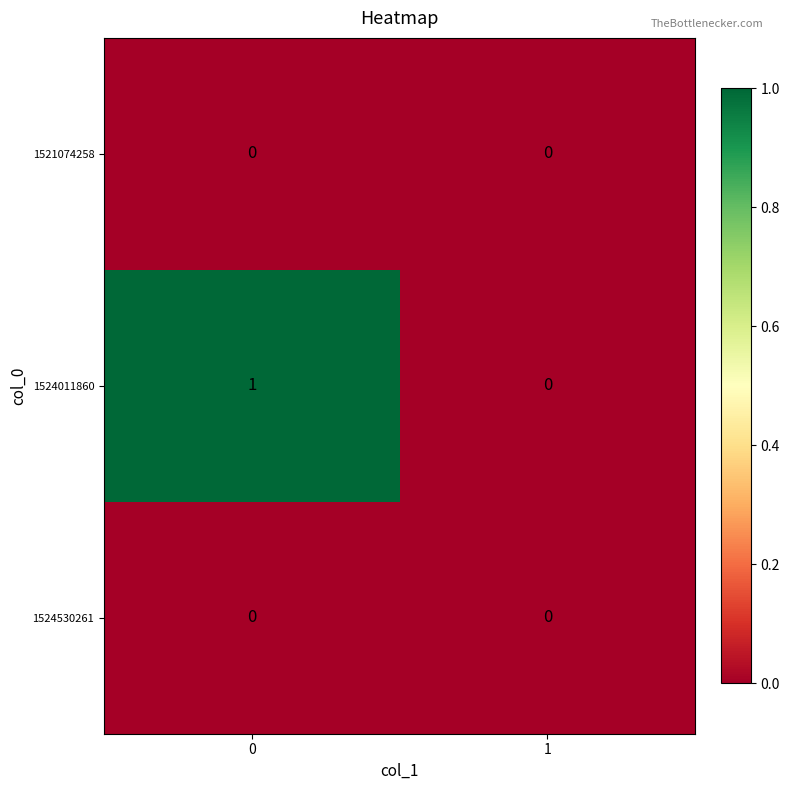

Rank the categories by 1524011860 value from lowest to highest.

1, 0